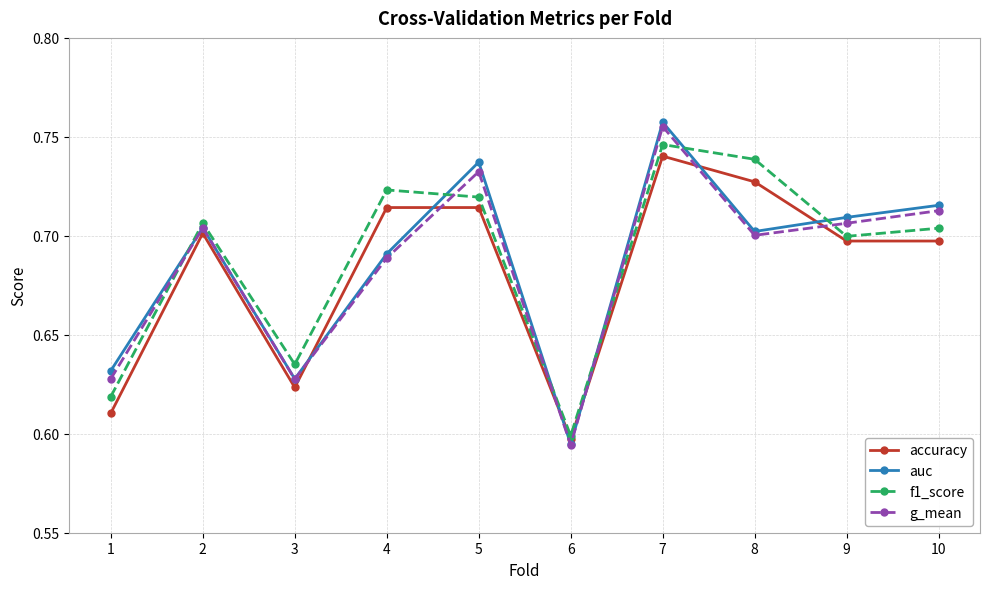

How many auc values are between 0 and 1?

10